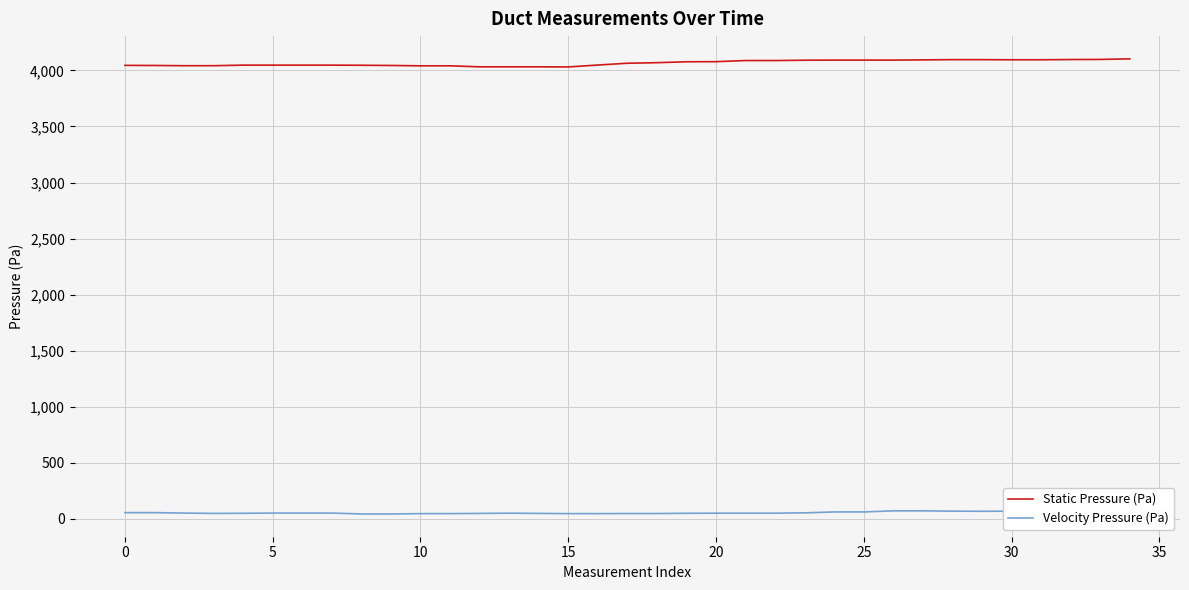

True or false: Velocity Pressure (Pa) and Static Pressure (Pa) cross at least once.

False